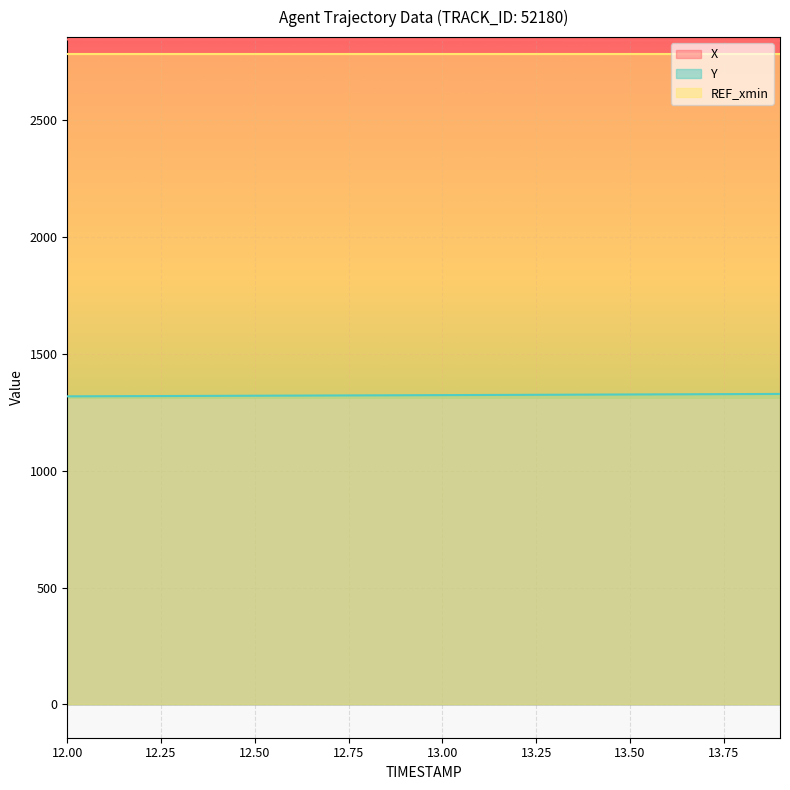

What is the smallest value displayed?

1318.4